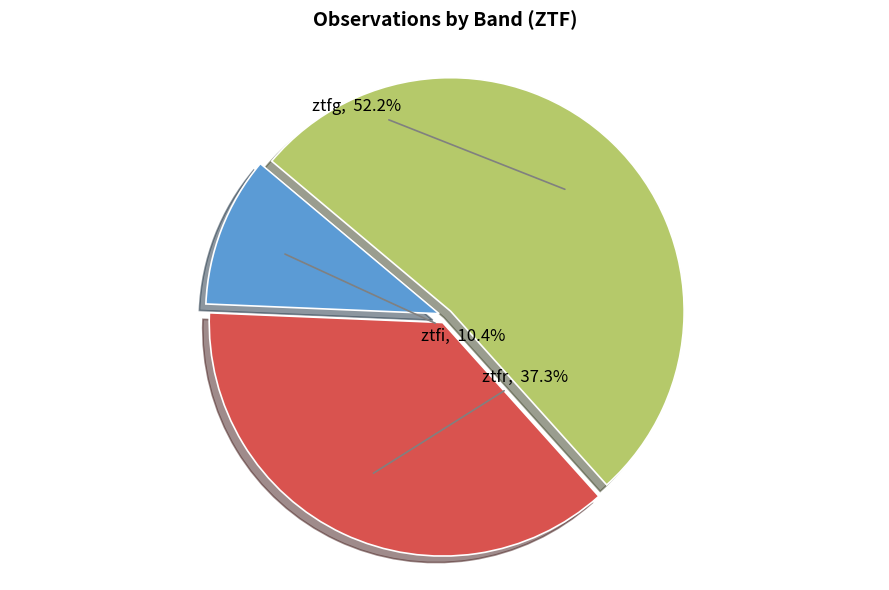

Count the number of slices in the pie.

3